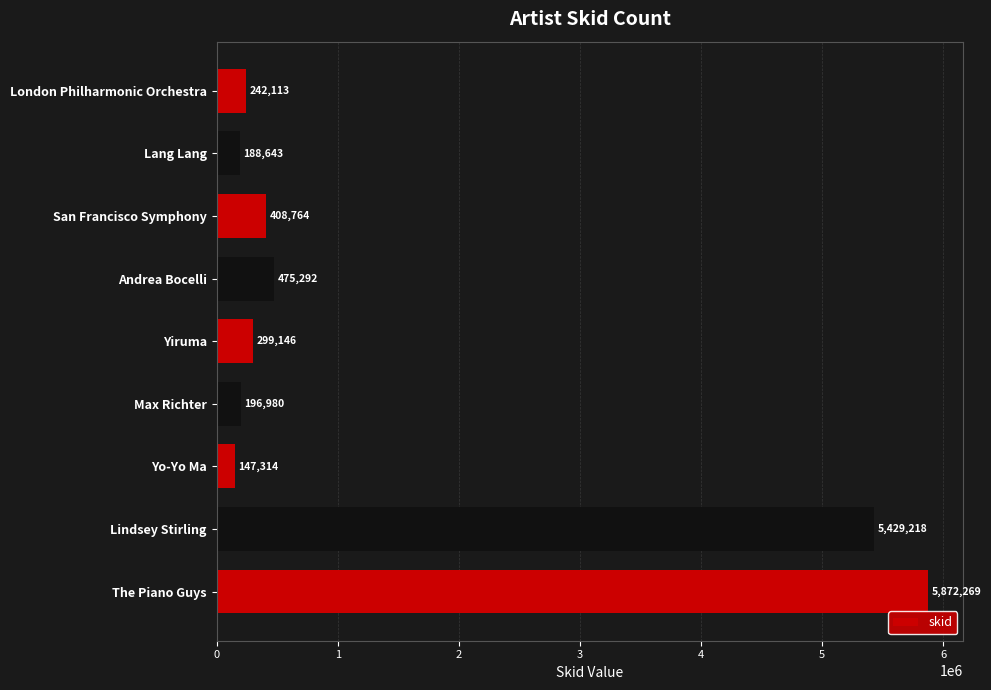

Where is the data nearest to the value 3009791?

Lindsey Stirling